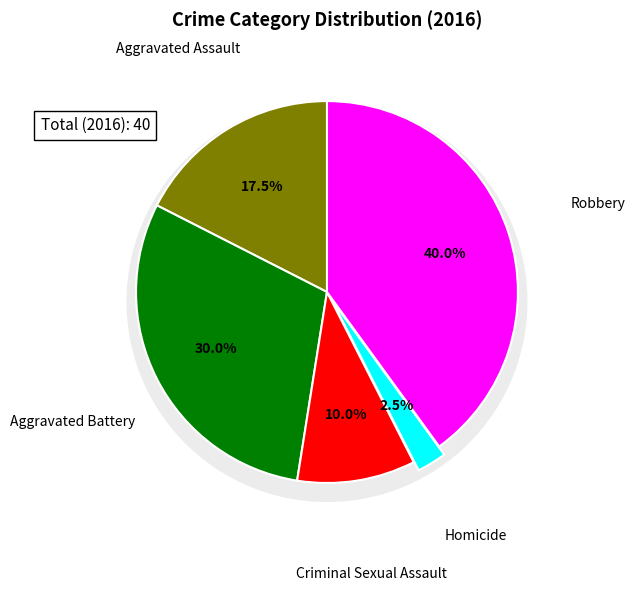

To the nearest percent, what is the difference between the largest and smallest slice percentages?

38%